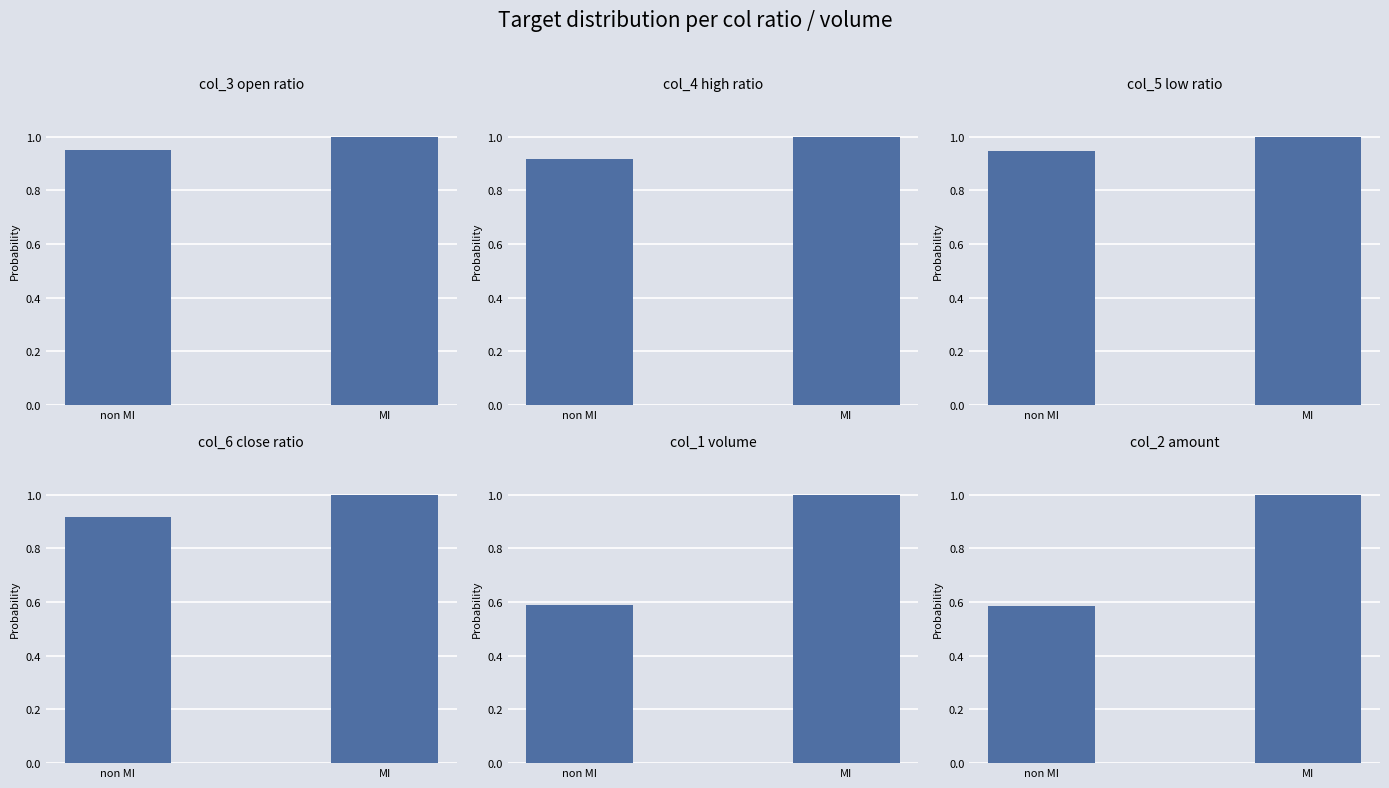

Which label corresponds to the largest value in the chart?

MI